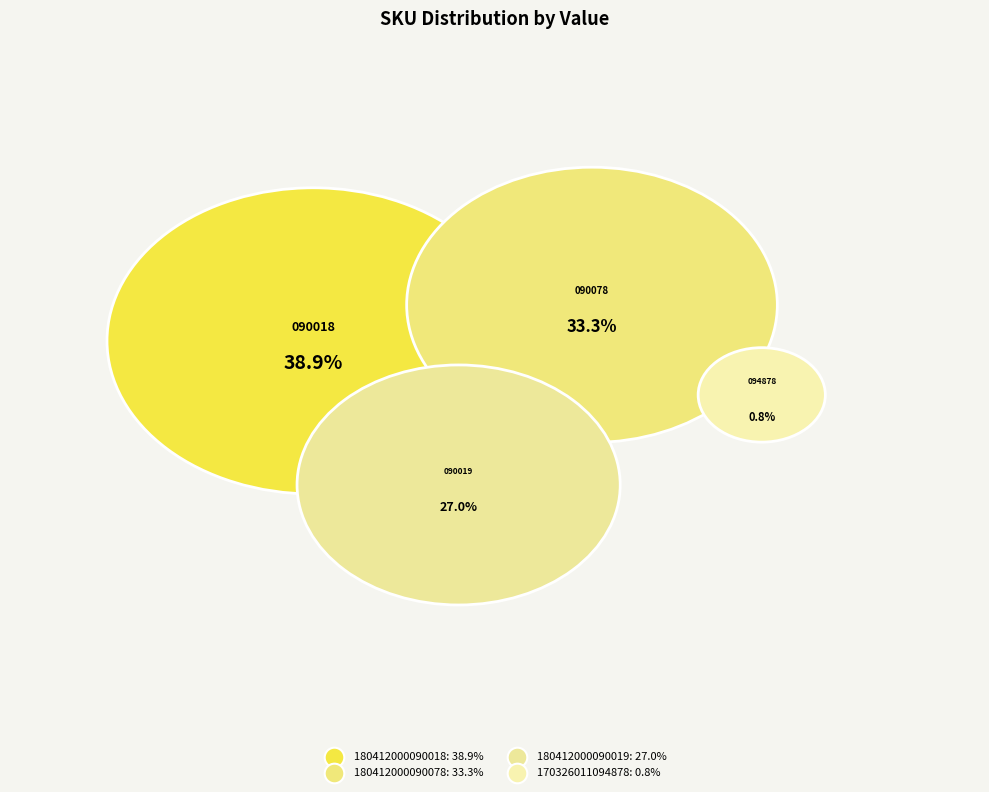

Does 180412000090078 account for over 50% of the chart?

No